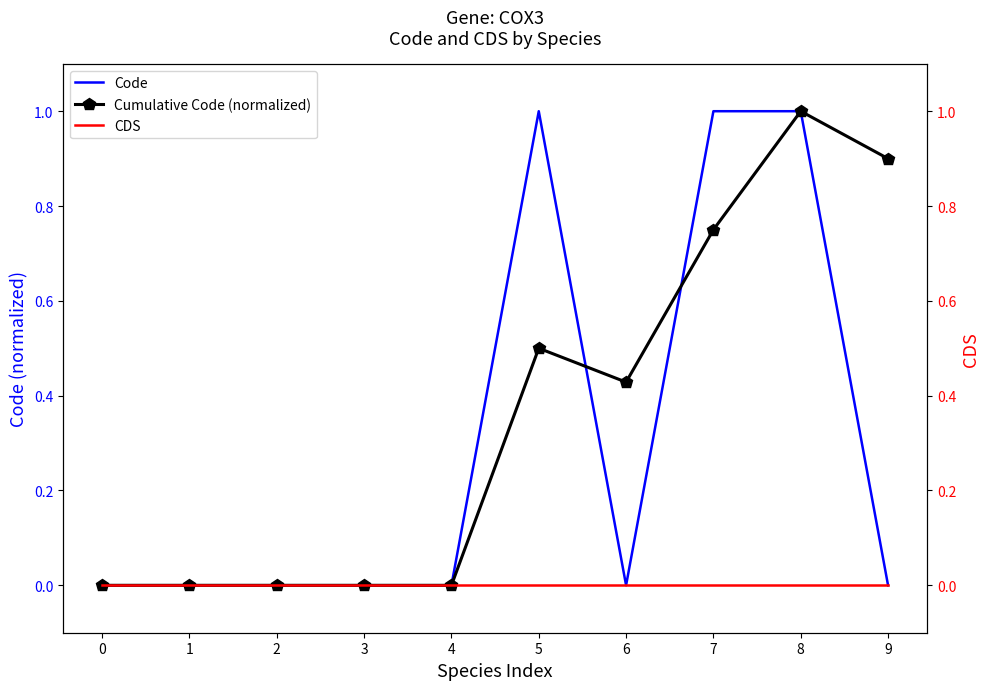

Between which two adjacent categories do Cumulative Code (normalized) and Code first intersect?

5 and 6